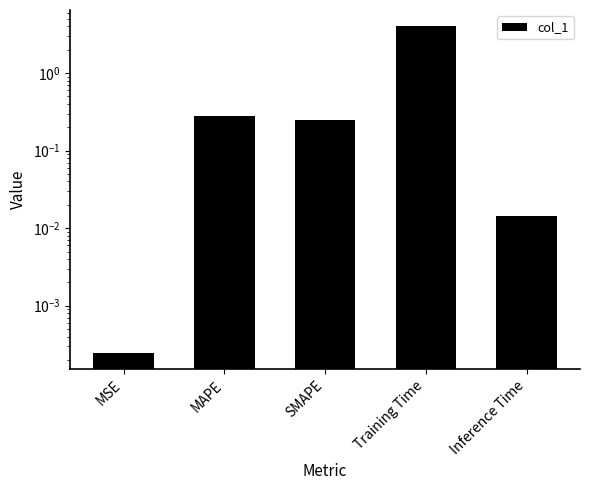

Which has a higher value, Training Time or MAPE?

Training Time